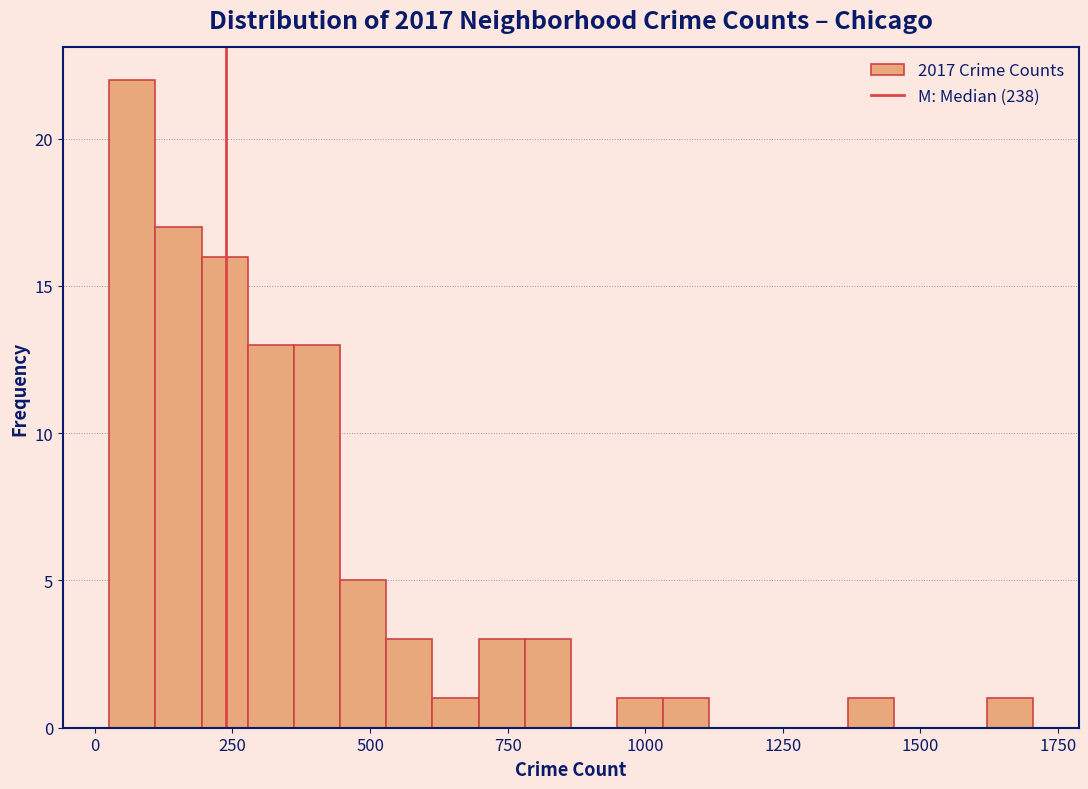

Read against the x-axis, roughly where is the centre of the tallest bar?

50